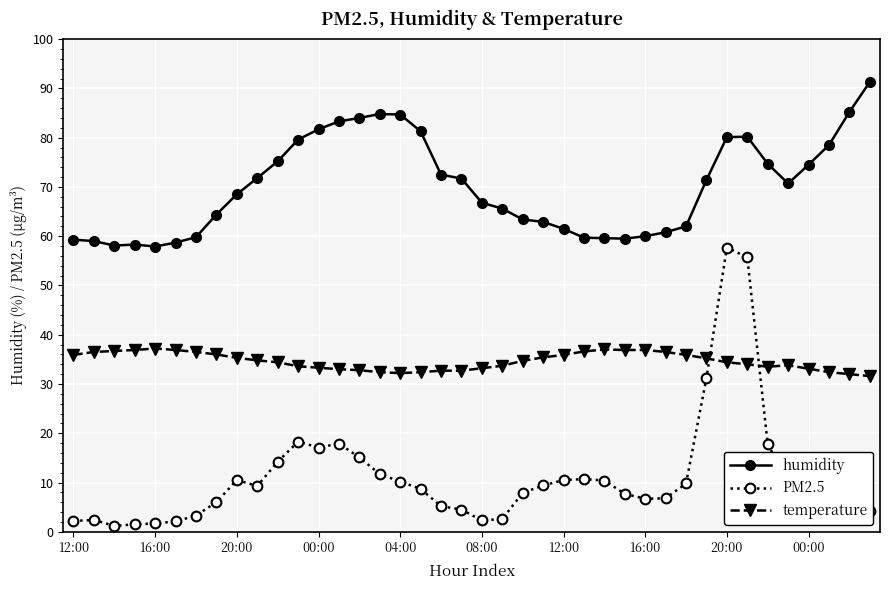

What is the average value of the temperature series?

34.6